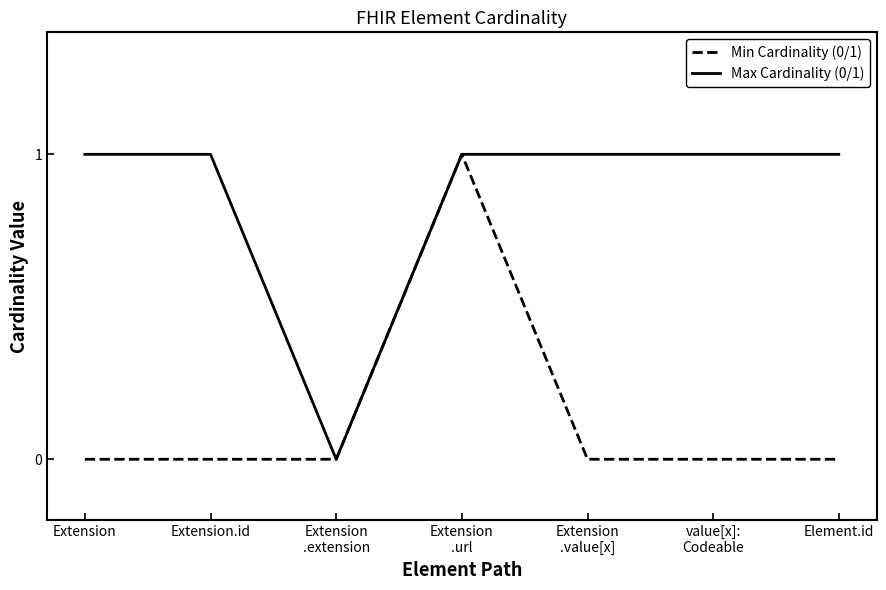

The Max Cardinality (0/1) series shows 1 at Extension. True or false?

True